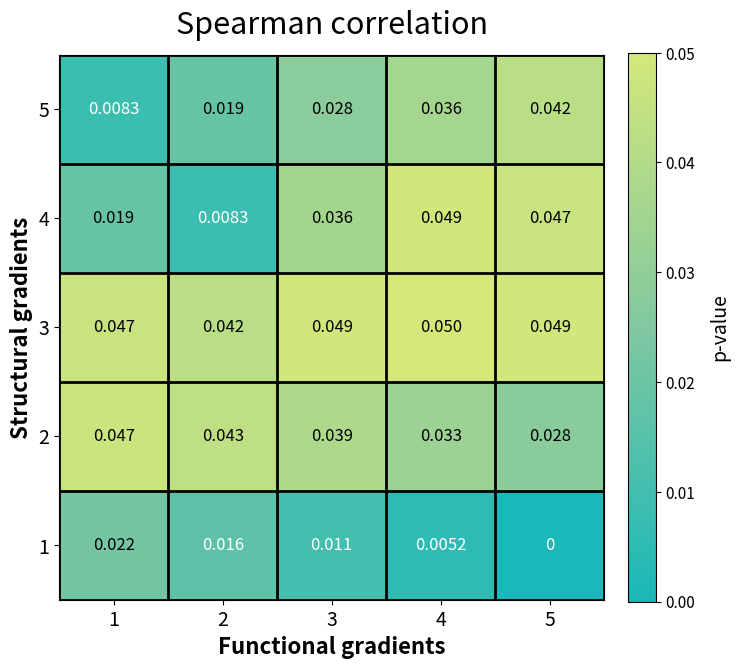

Reading left to right, extract all data points from this chart.

5: 1=0.0	2=0.0	3=0.0	4=0.0	5=0.0
4: 1=0.0	2=0.0	3=0.0	4=0.0	5=0.0
3: 1=0.0	2=0.0	3=0.0	4=0.1	5=0.0
2: 1=0.0	2=0.0	3=0.0	4=0.0	5=0.0
1: 1=0.0	2=0.0	3=0.0	4=0.0	5=0.0